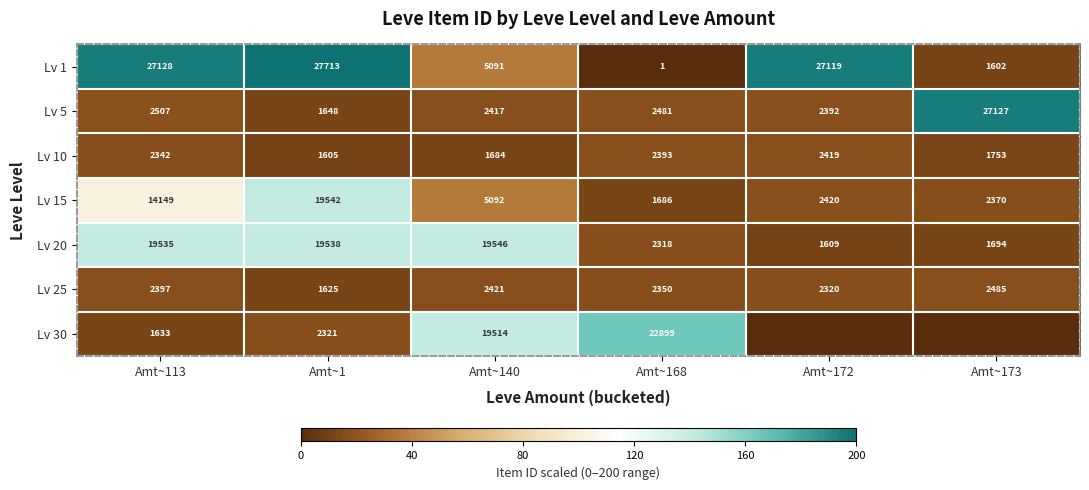

What is the difference between the second highest and second lowest values in the Lv 15 series?

11779